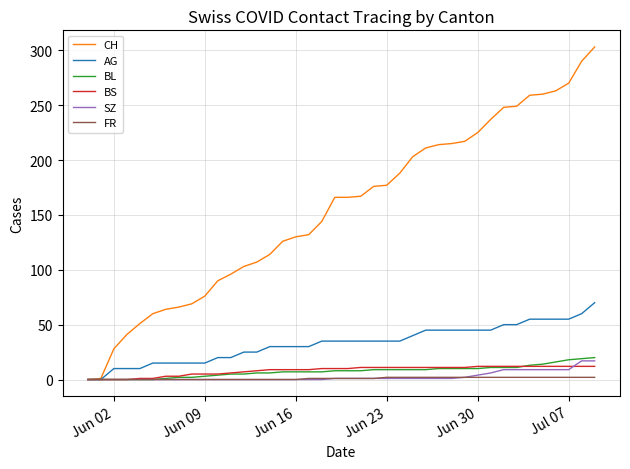

Which series has the widest spread of values?

CH